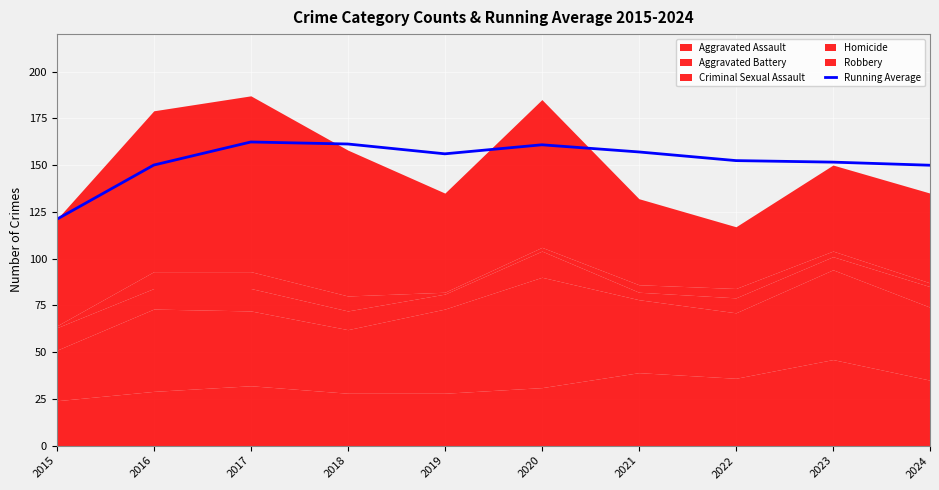

Reading right to left, list all the values displayed in this chart.

2024=149.9	2023=151.6	2022=152.4	2021=157.0	2020=160.8	2019=156.0	2018=161.2	2017=162.3	2016=150.0	2015=121.0